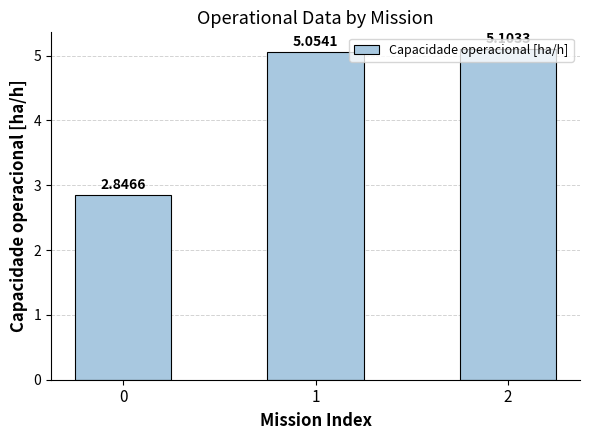

Are the bars horizontal?

No